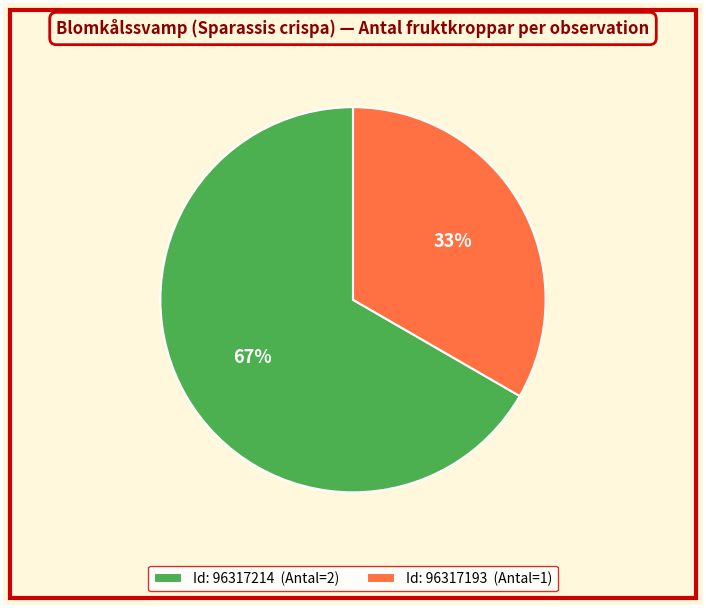

To the nearest percent, what is the average slice percentage?

50%